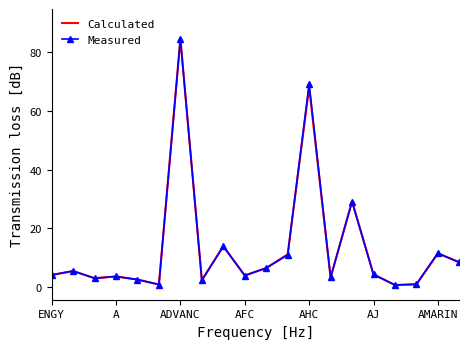

Which series has the largest range (max minus min)?

Calculated